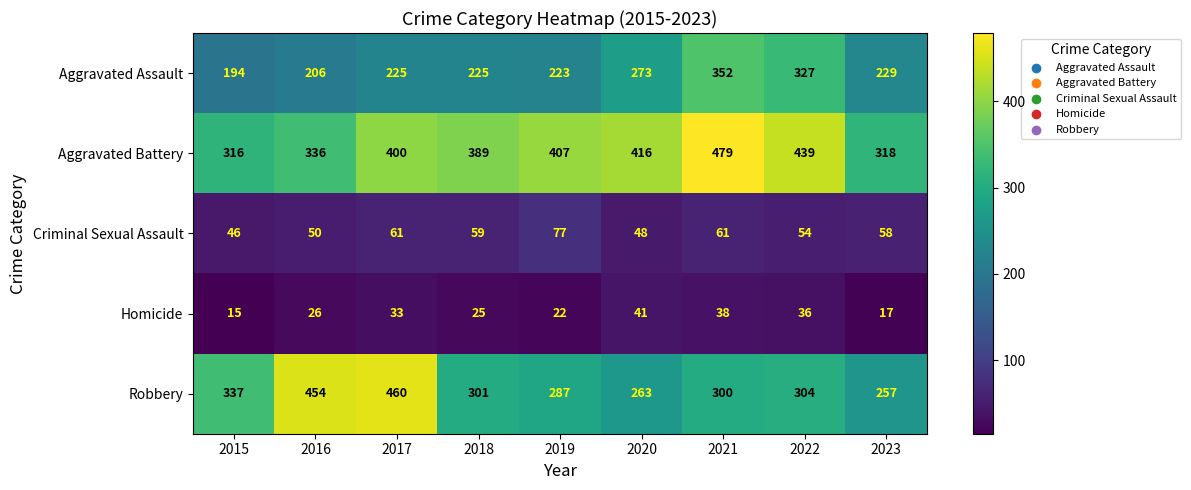

How many data points in Homicide are less than 26?

4